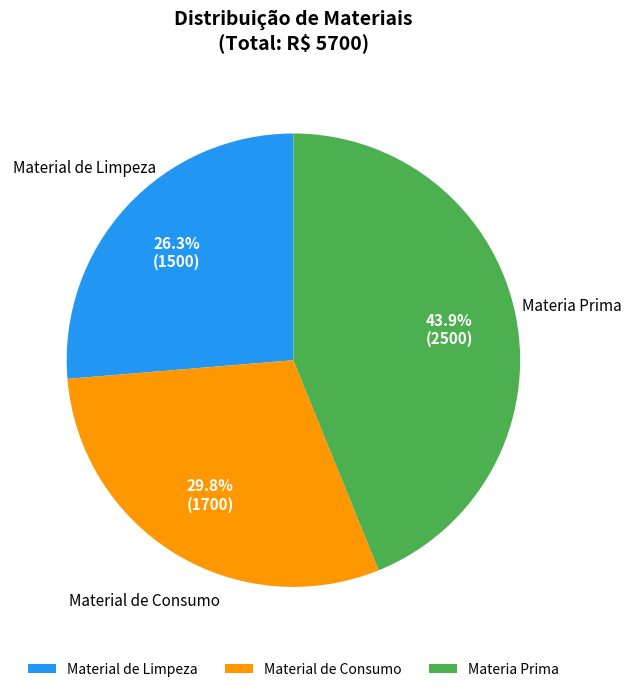

Is Material de Consumo the majority of the pie?

No